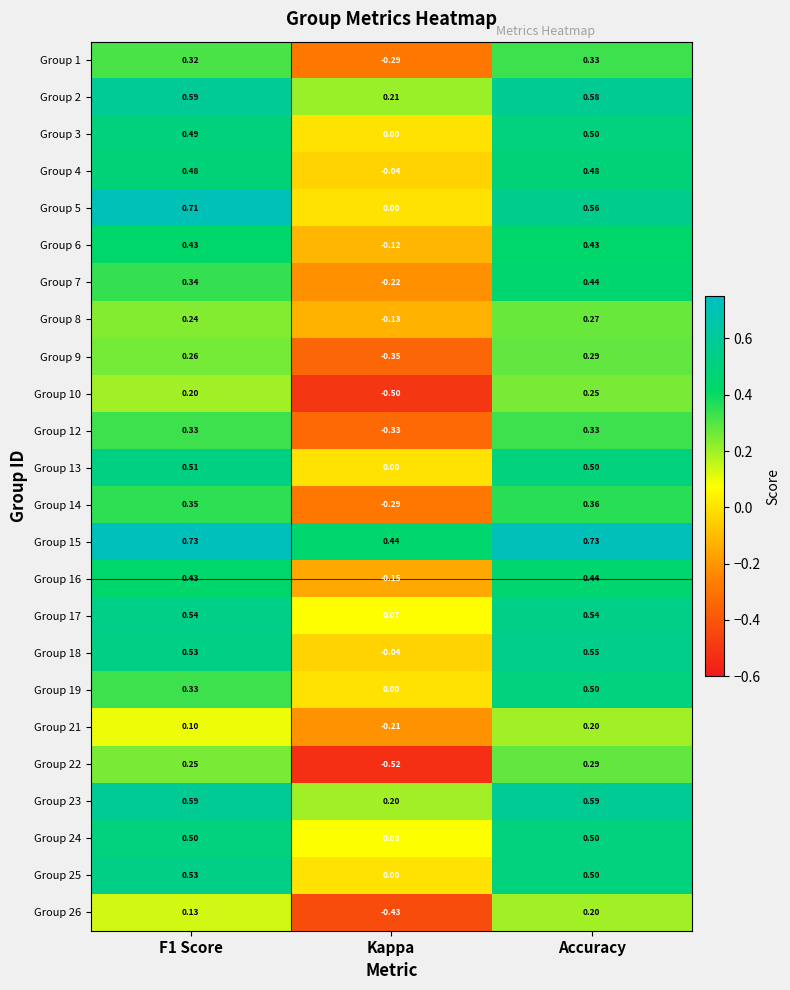

Is the value of Group 23 at Kappa greater than the value of Group 18 at Accuracy?

No